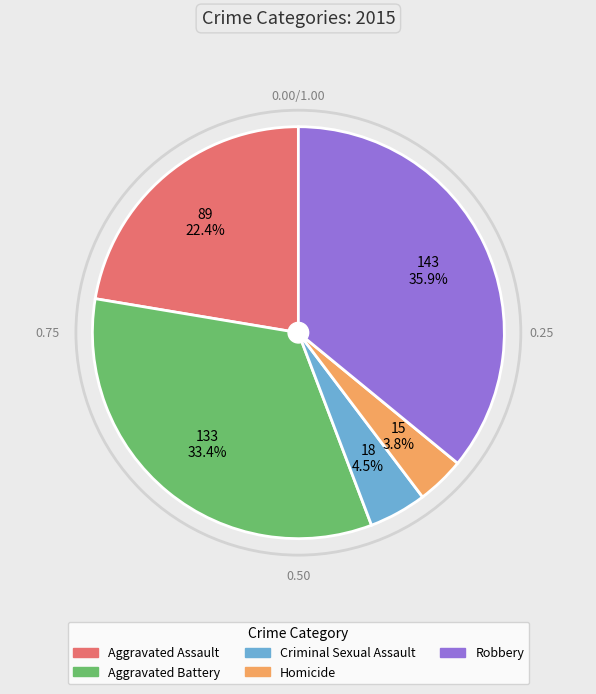

To the nearest percent, what percentage of the pie is Aggravated Assault?

22%